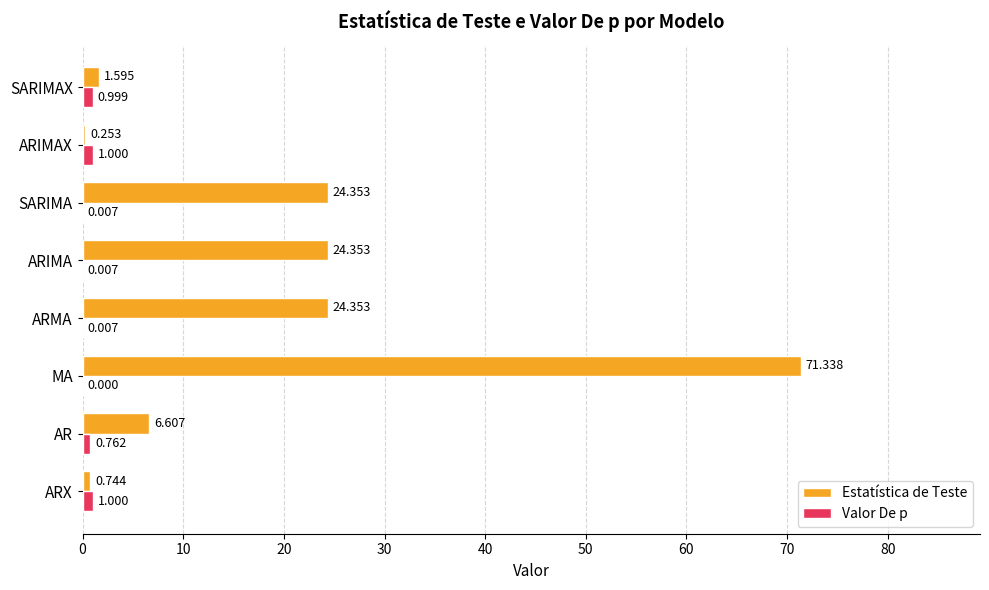

Which label corresponds to the largest value in the chart?

MA